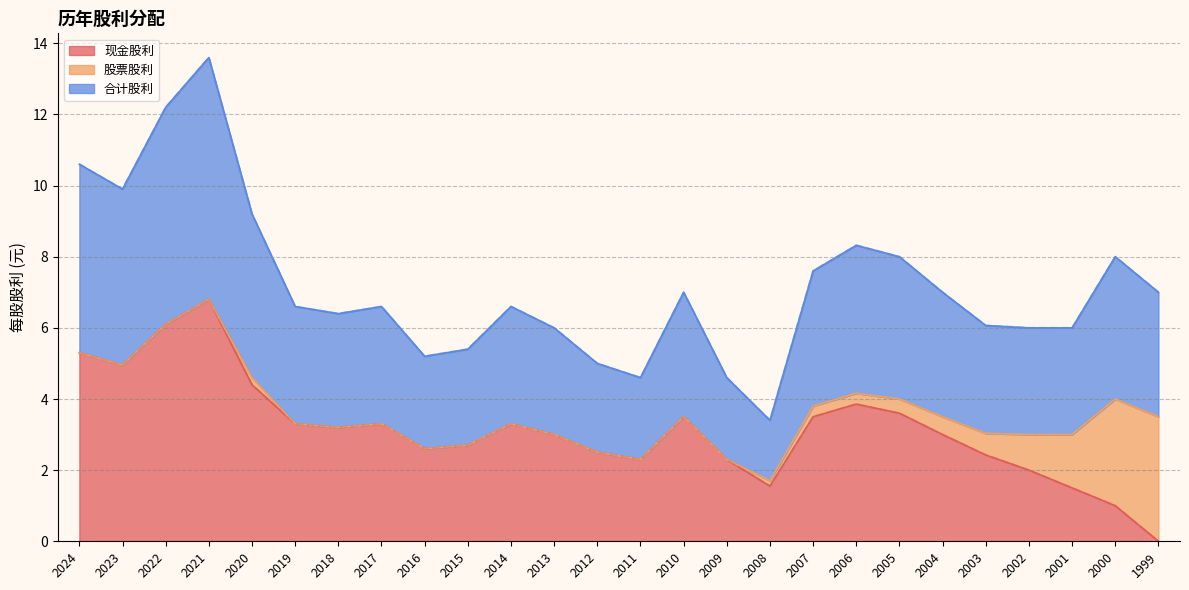

Which category has the lowest value in the 现金股利 series?

1999